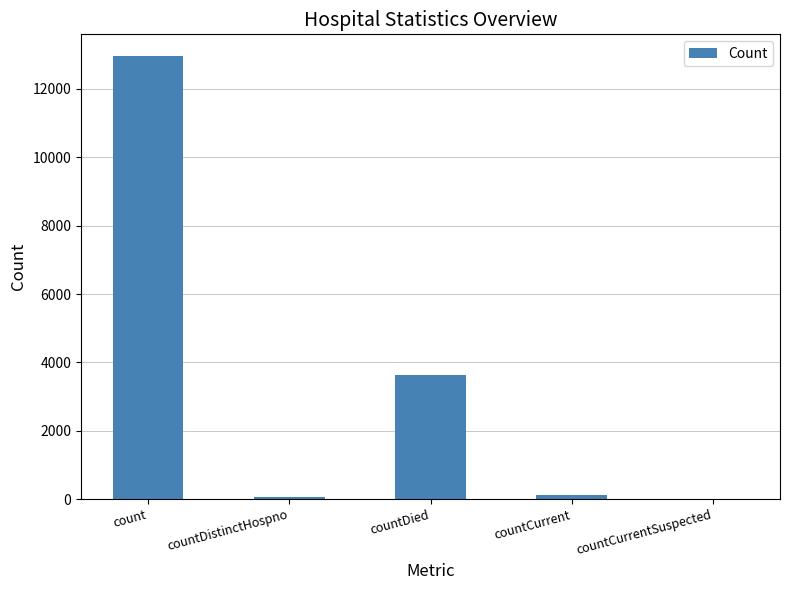

How many categories are shown in the chart?

5